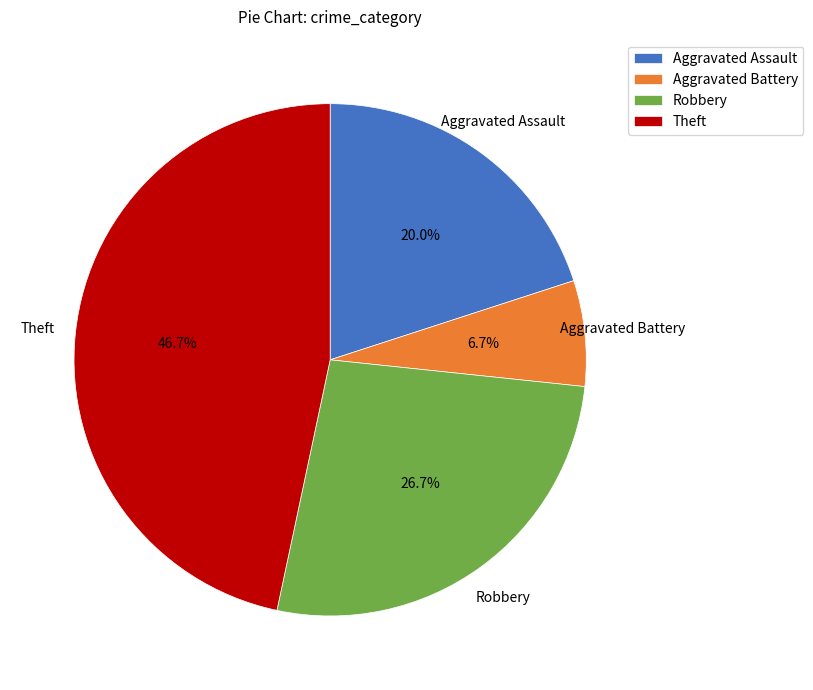

To the nearest percent, what portion does Aggravated Battery represent?

7%